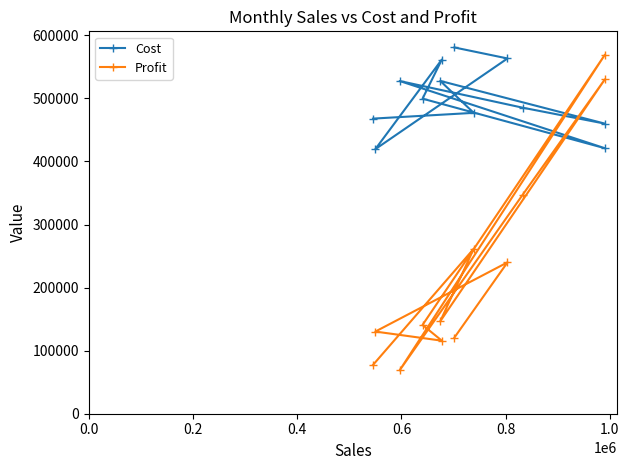

How many intersections are there between Profit and Cost?

4